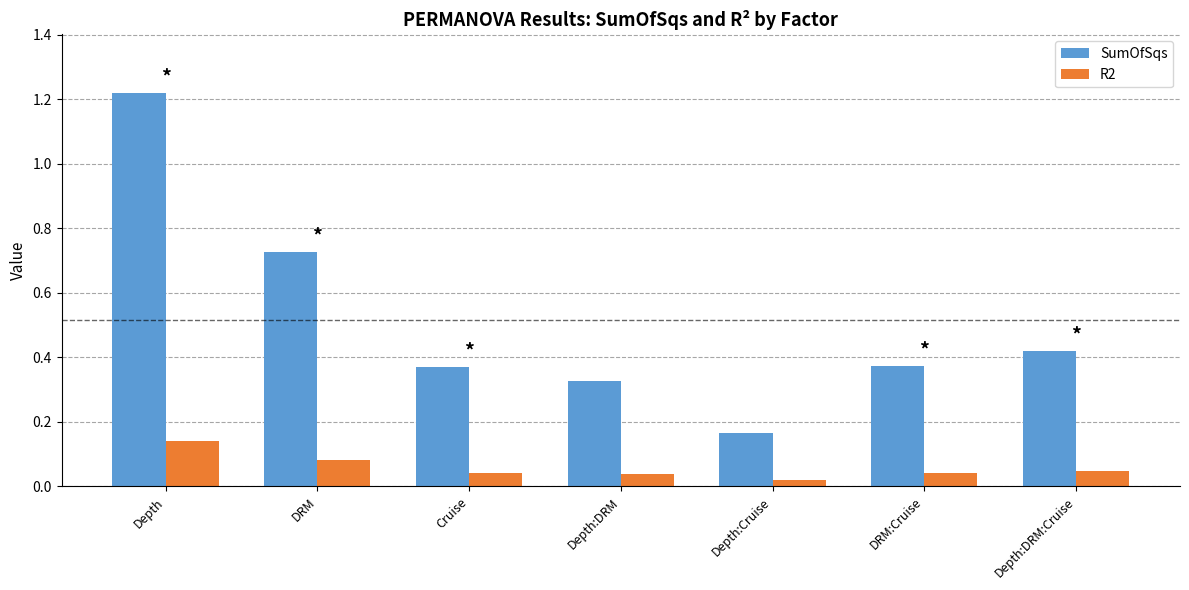

At Depth, list the series in order from largest to smallest.

SumOfSqs, R2